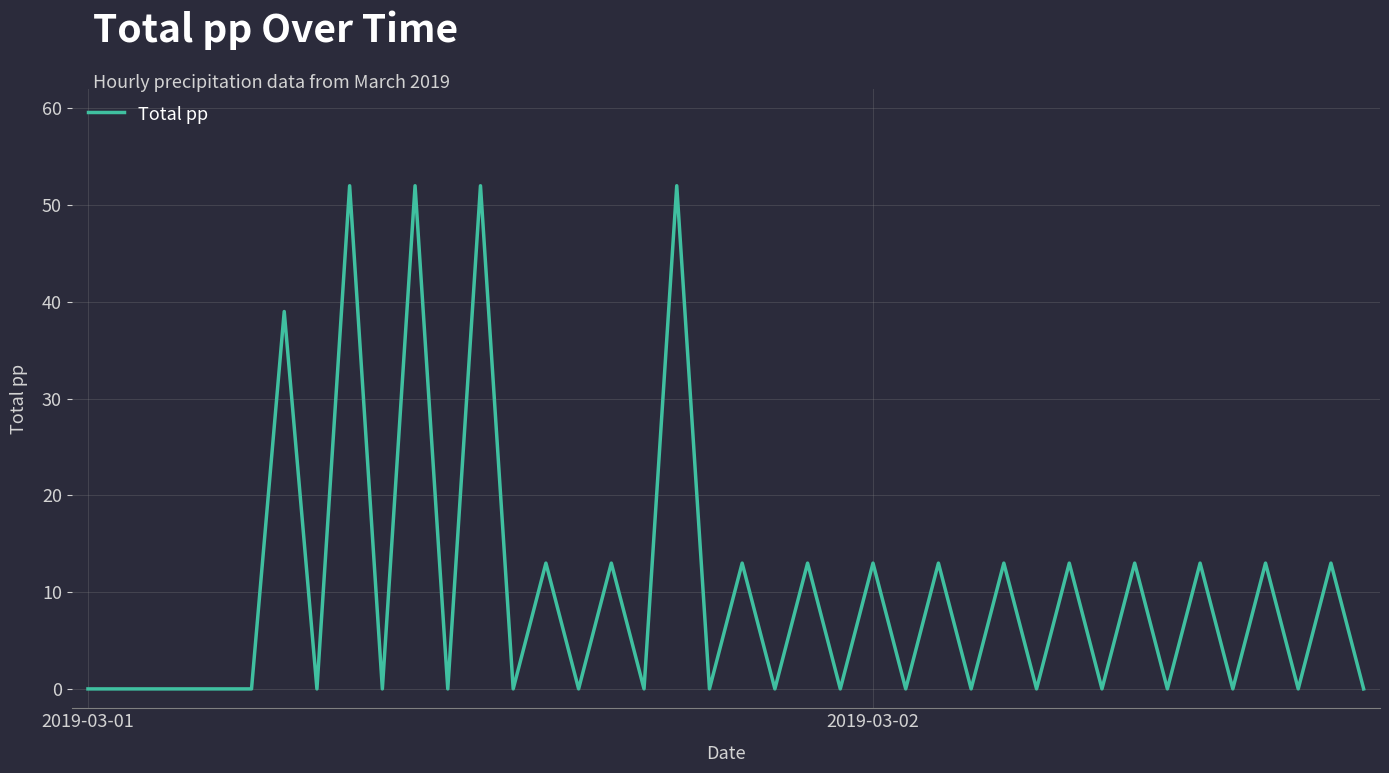

What is the maximum value shown in the chart?

52